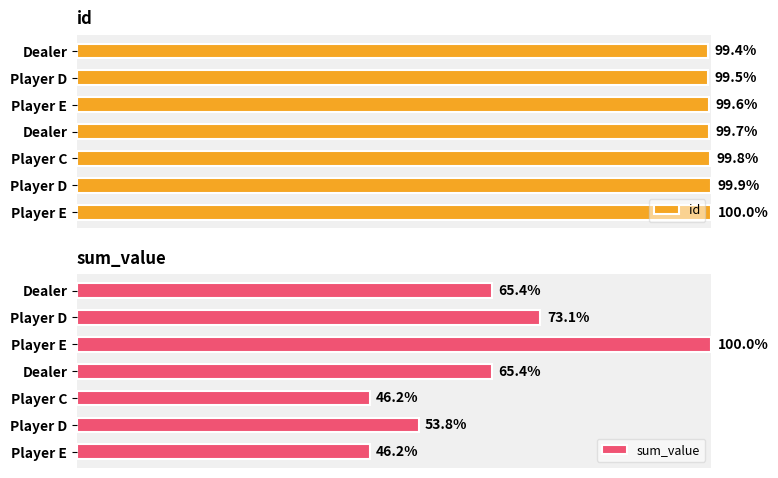

How many categories are shown in the chart?

7